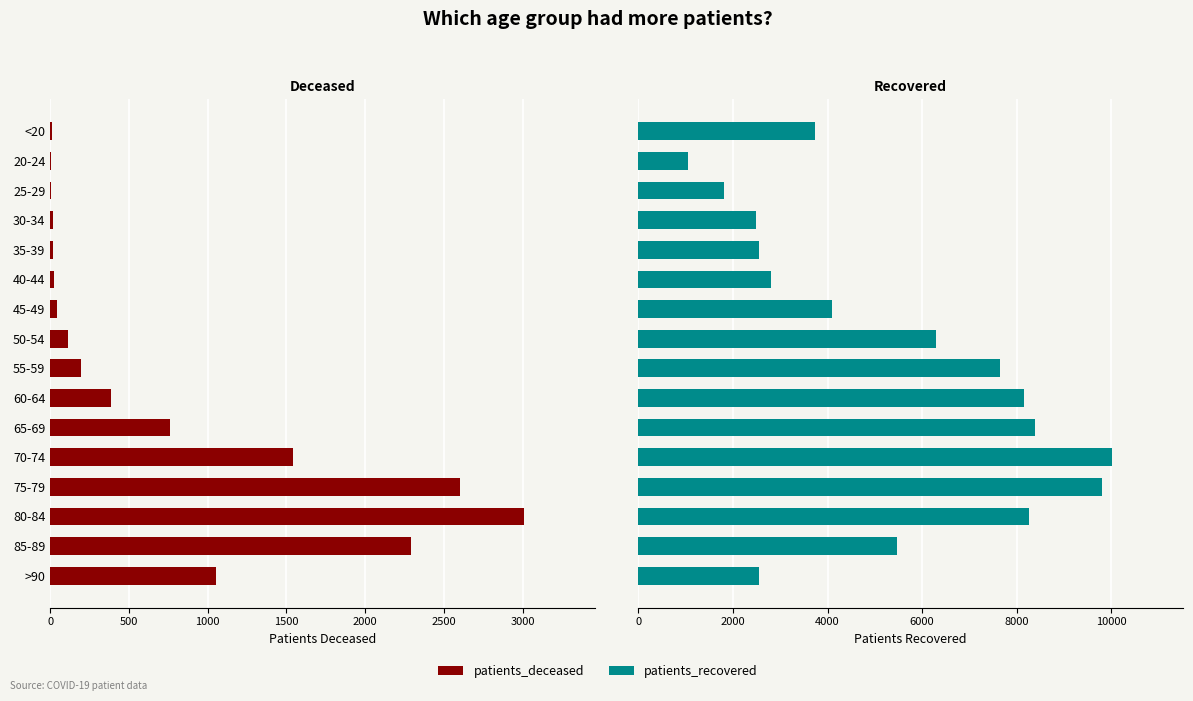

Rank the series by their average value, from lowest to highest.

patients_deceased, patients_recovered